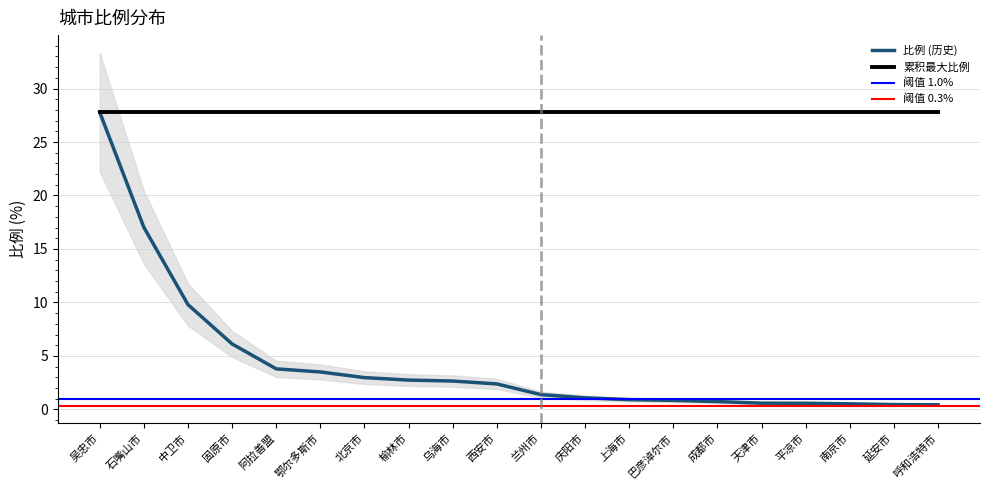

Where is the data nearest to the value 14?

石嘴山市